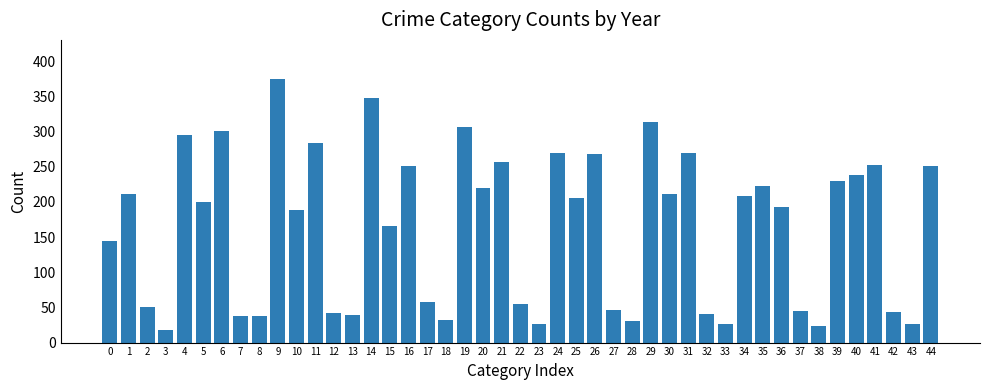

What is the value of the 2nd bar from the left?

211